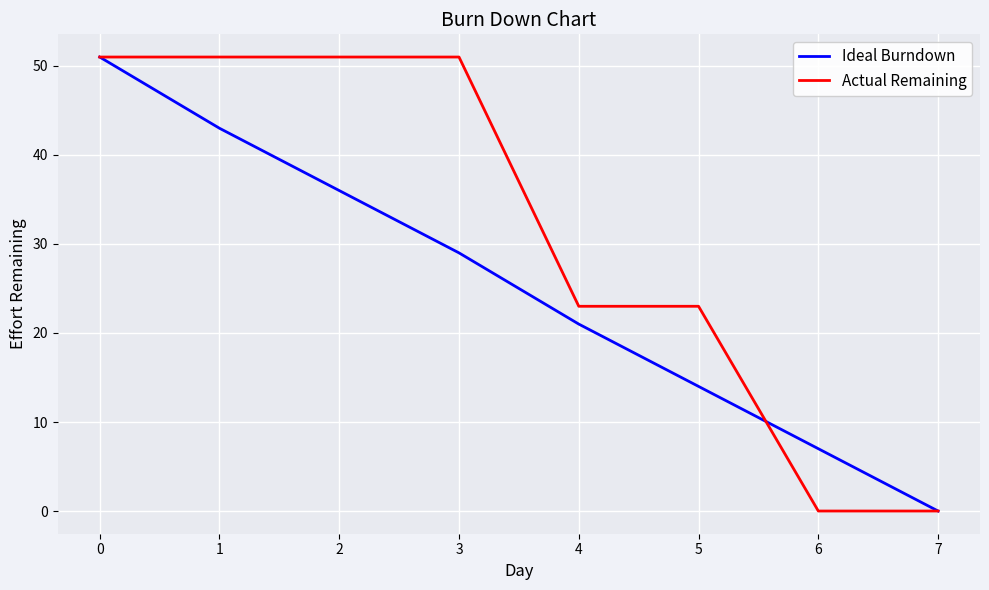

True or false: Actual Remaining has a value of 23 at 5.

True